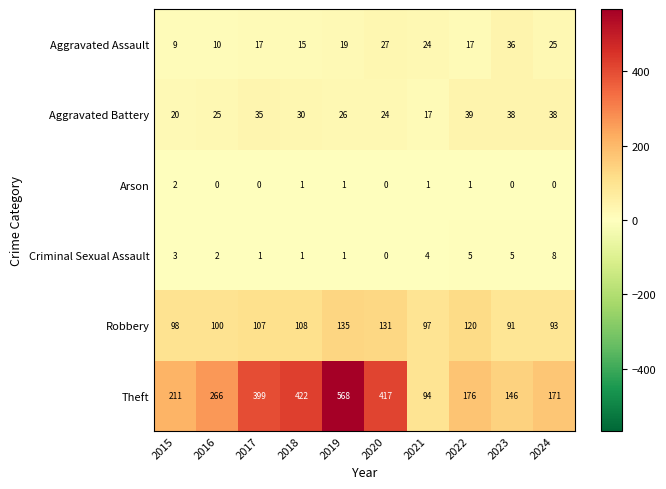

At which label does Aggravated Battery reach its minimum?

2021